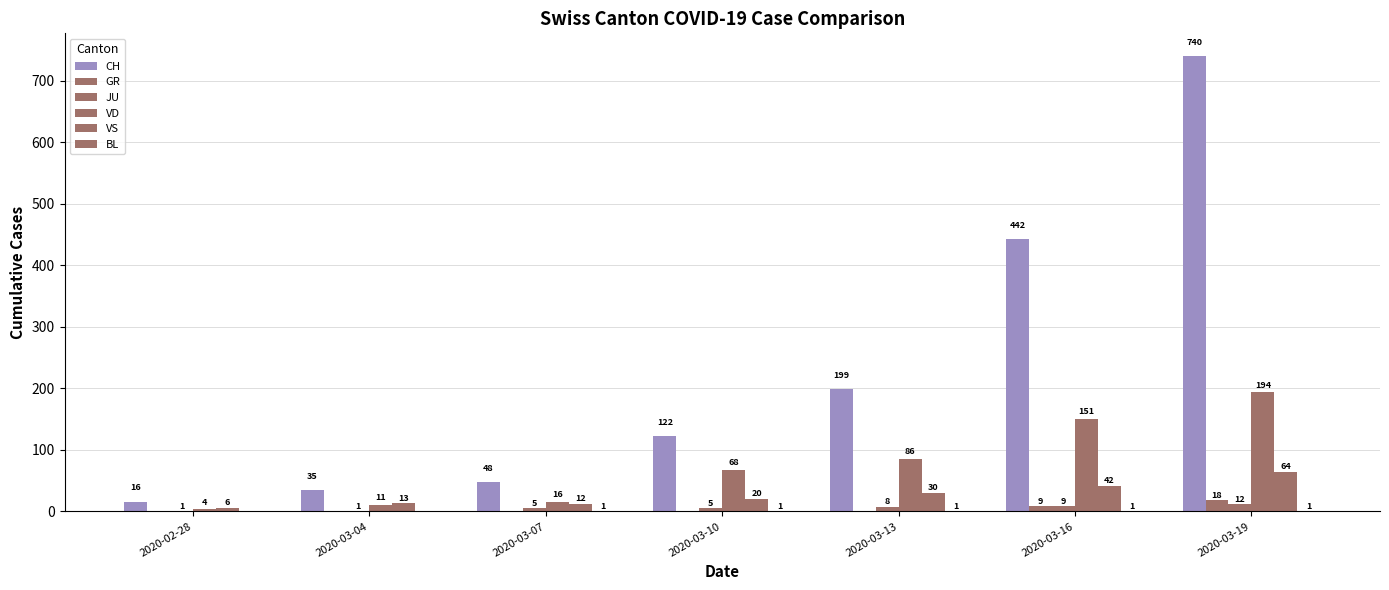

How many series are shown in this chart?

6